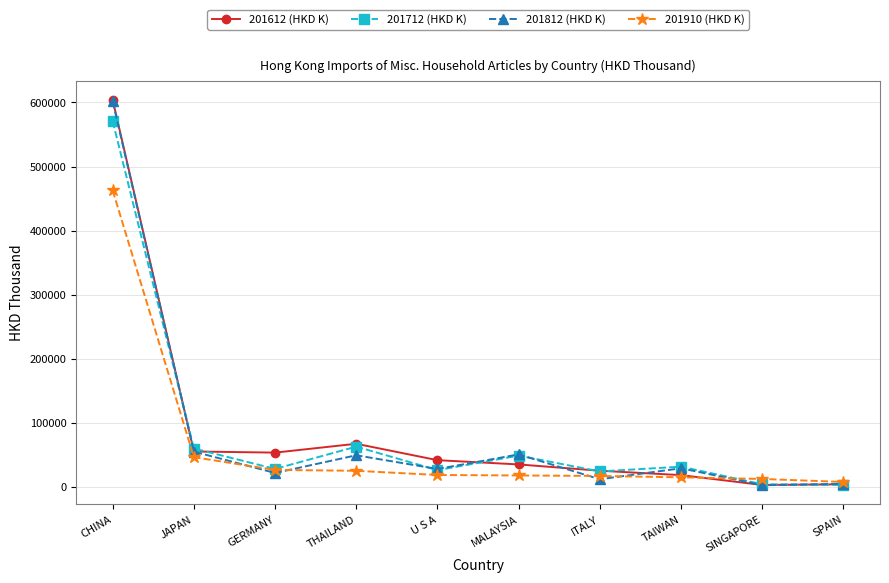

What is the average value of the 201812 (HKD K) series?

85036.2